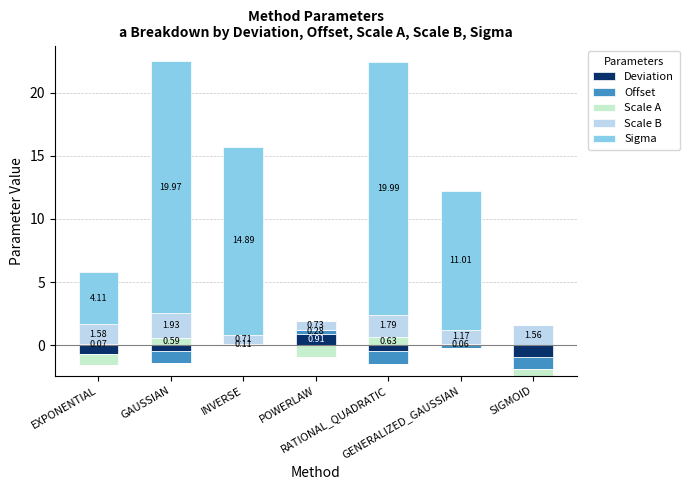

Are the bars horizontal?

No